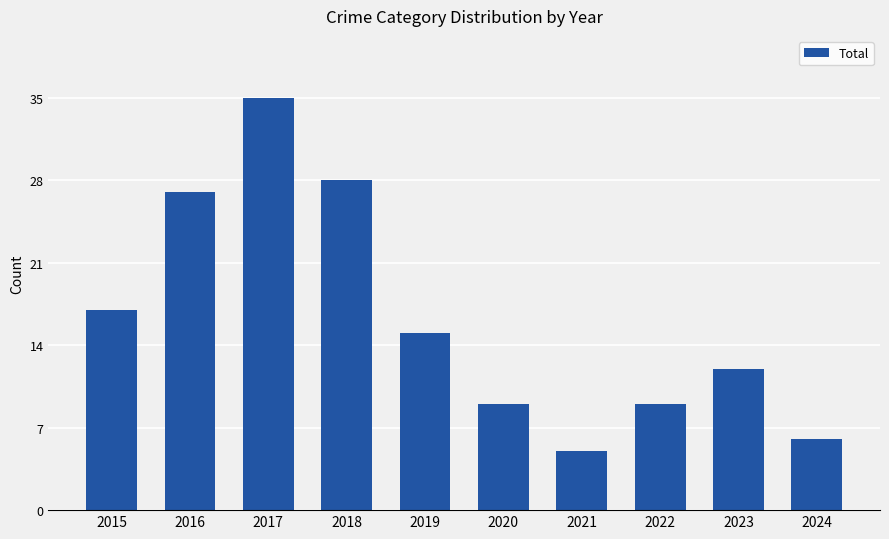

Where is the data nearest to the value 20?

2015